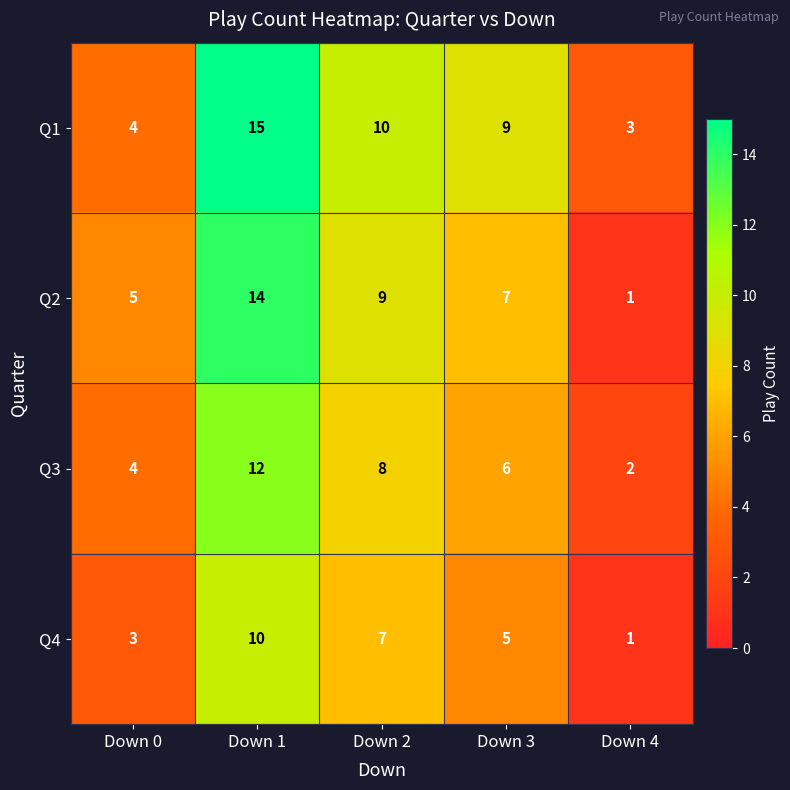

At which label does Q4 first exceed 5?

Down 1